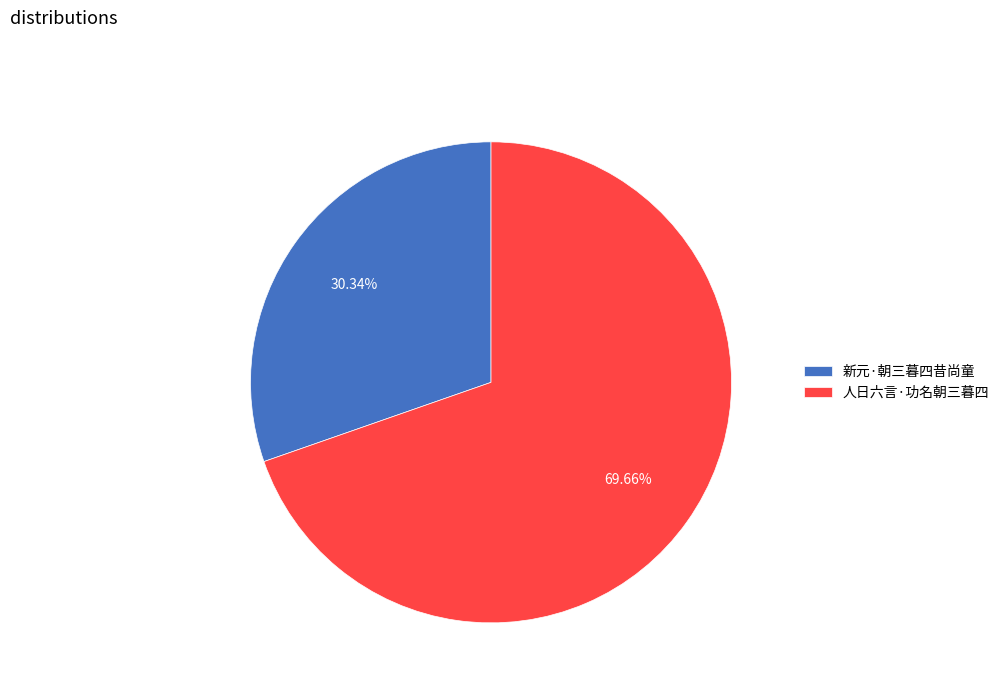

To the nearest percent, what is the average slice percentage?

50%